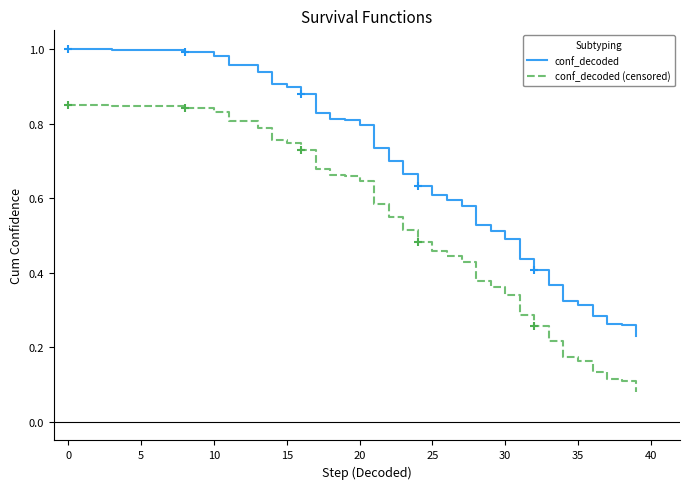

Between 14 and 33, which series saw the biggest shift?

conf_decoded